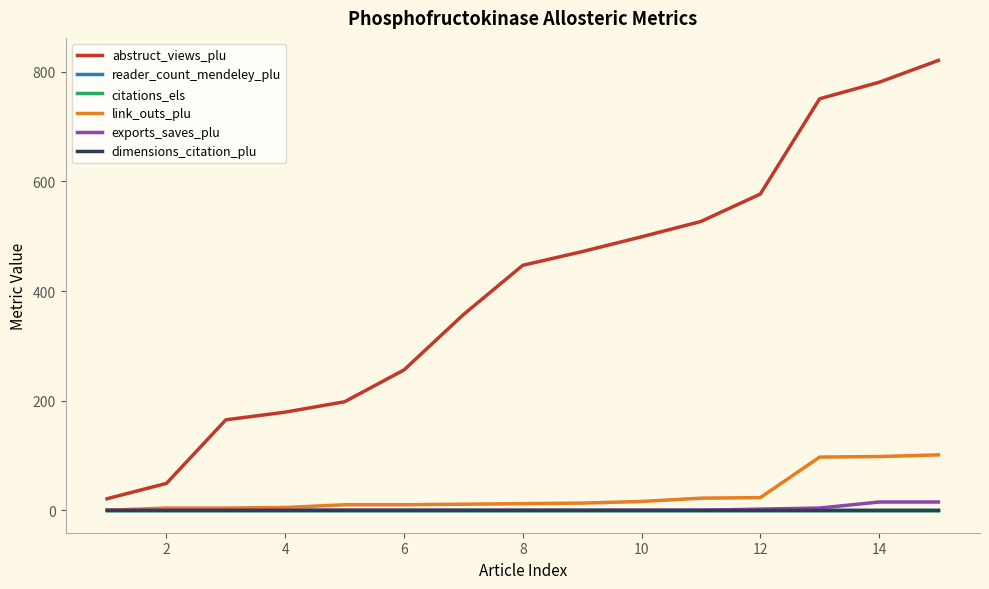

Does the chart have visible grid lines?

No